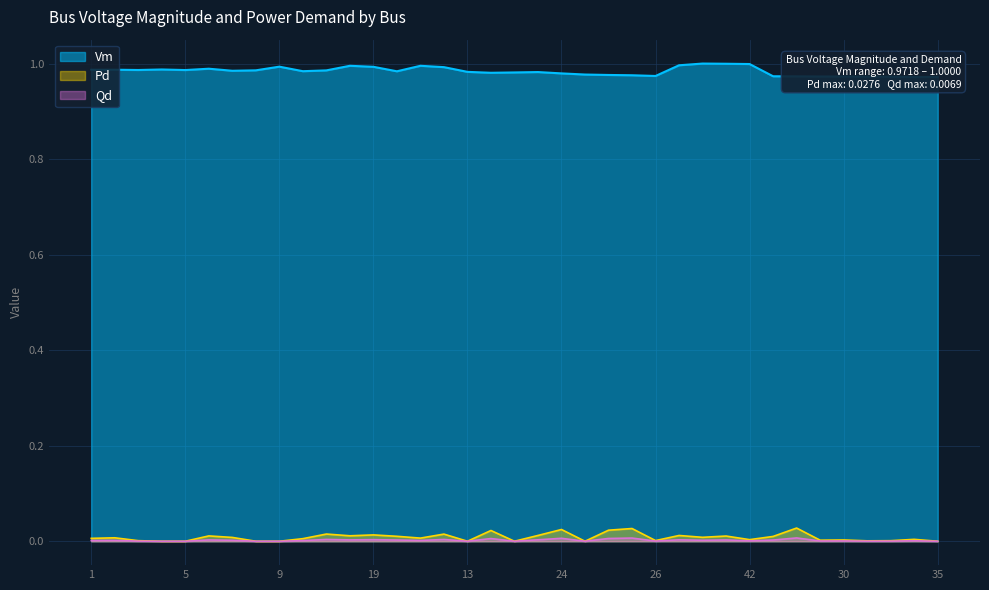

Is it true that Pd equals 0.0 at 32?

False